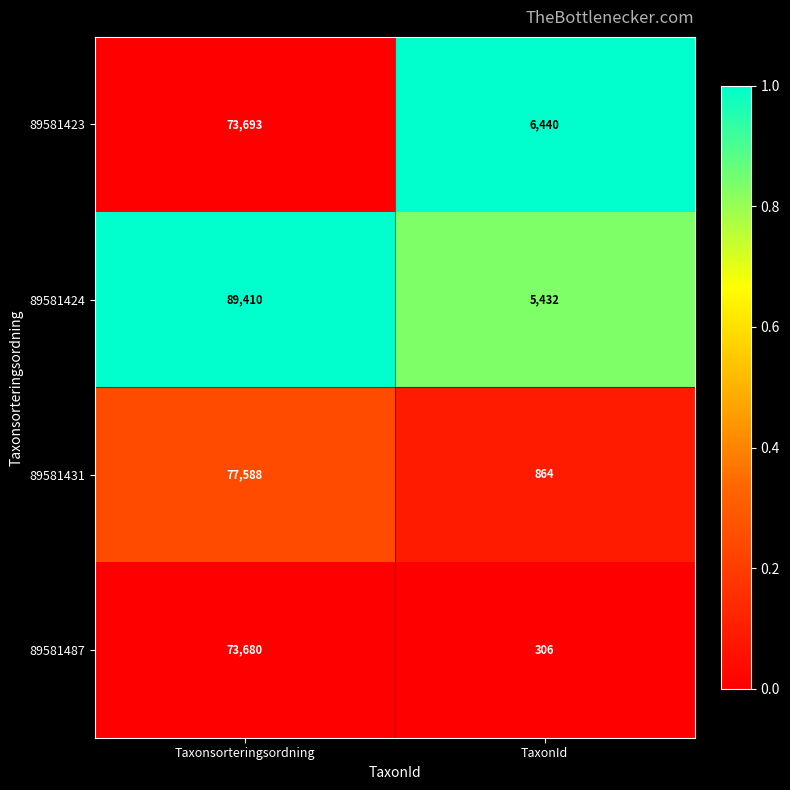

What is the difference between the highest and lowest values at Taxonsorteringsordning?

15730